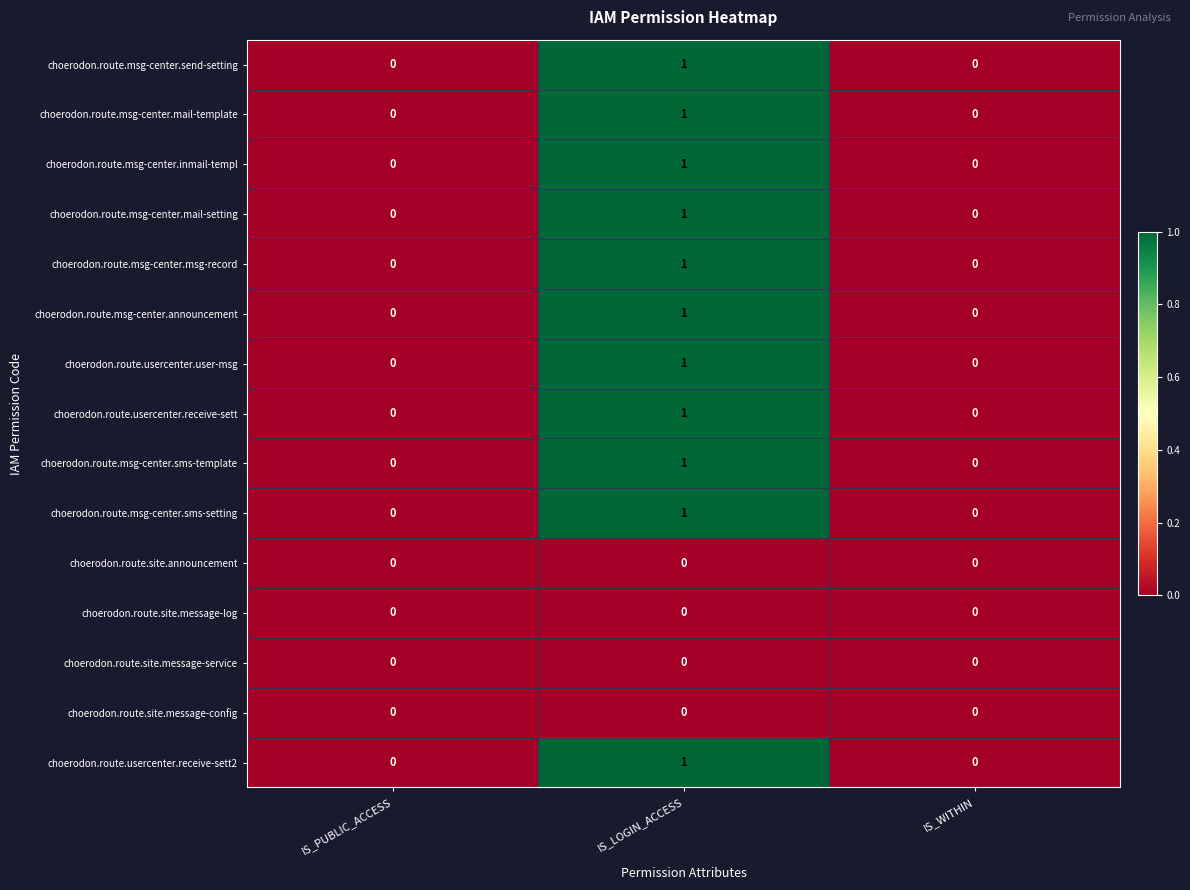

Which label corresponds to the largest value in the chart?

IS_LOGIN_ACCESS